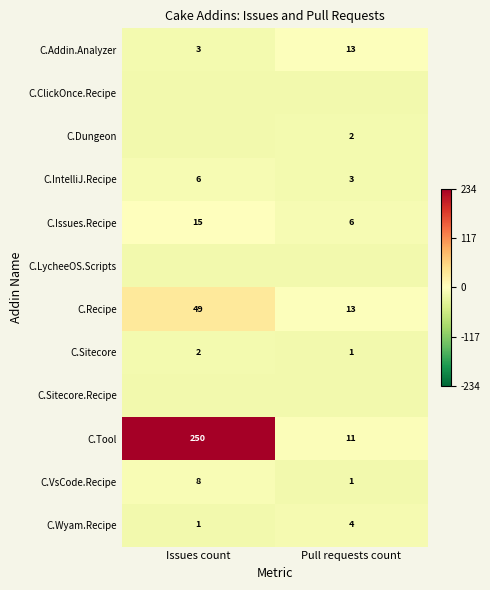

At which label does C.Issues.Recipe reach its minimum?

Pull requests count